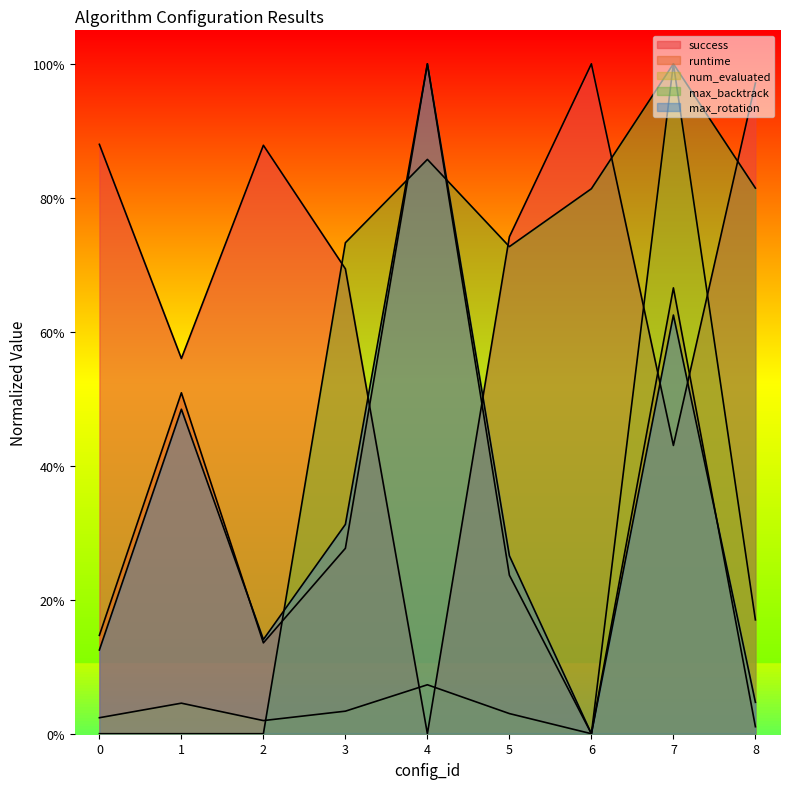

Is it true that num_evaluated equals 0.6 at 6?

False